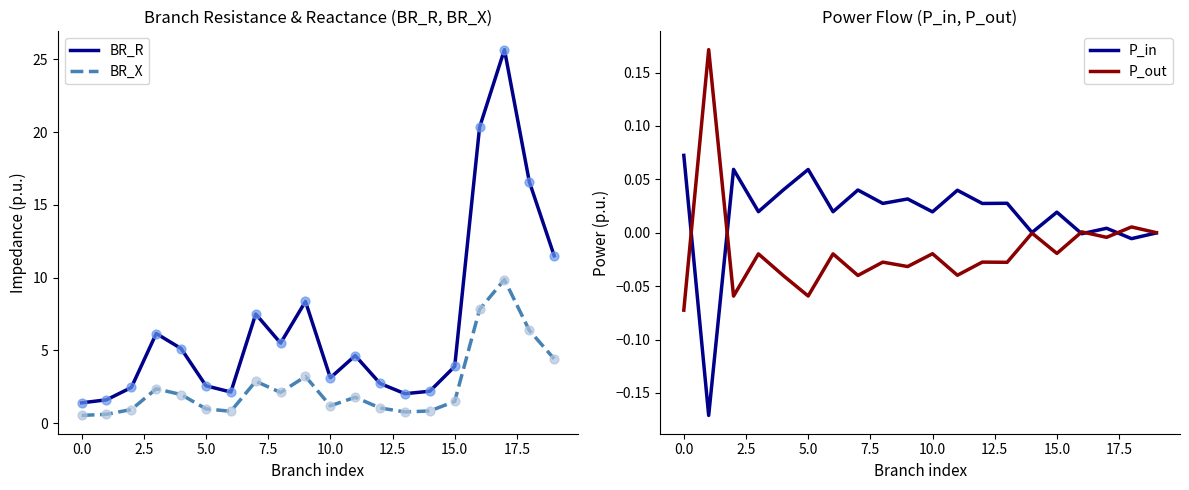

What is the total value across all series at 12?

3.8